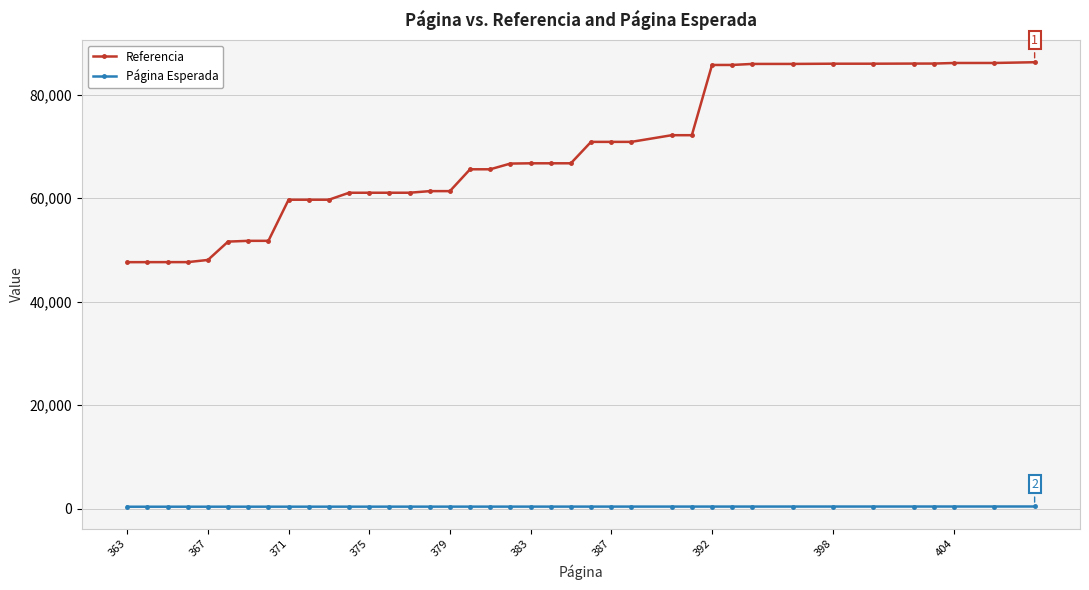

True or false: Página Esperada and Referencia intersect in this chart.

False